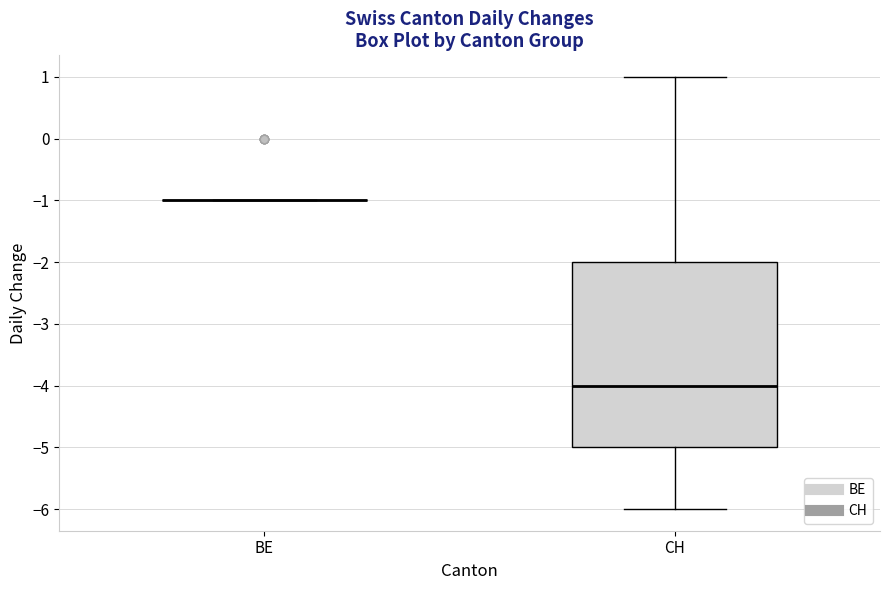

Comparing the boxes themselves (not the whiskers), which one is the tallest?

CH